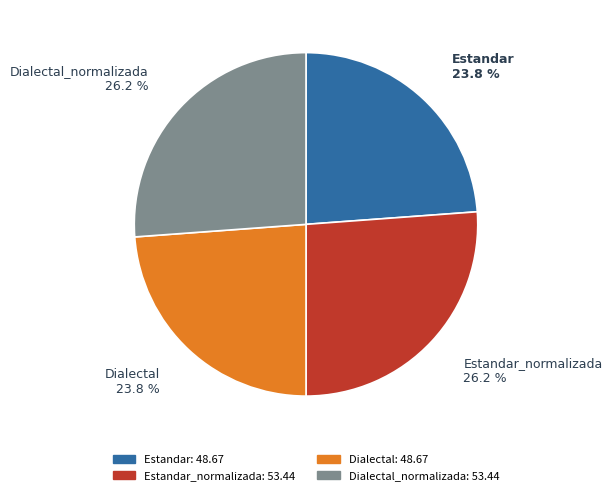

How many segments does this pie chart have?

4